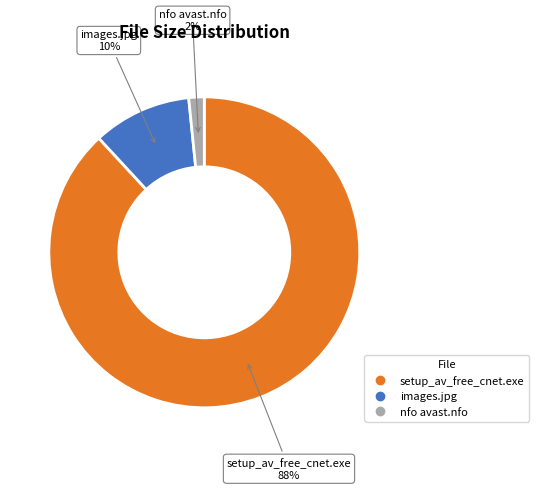

Which category has the biggest portion of the pie?

setup_av_free_cnet.exe